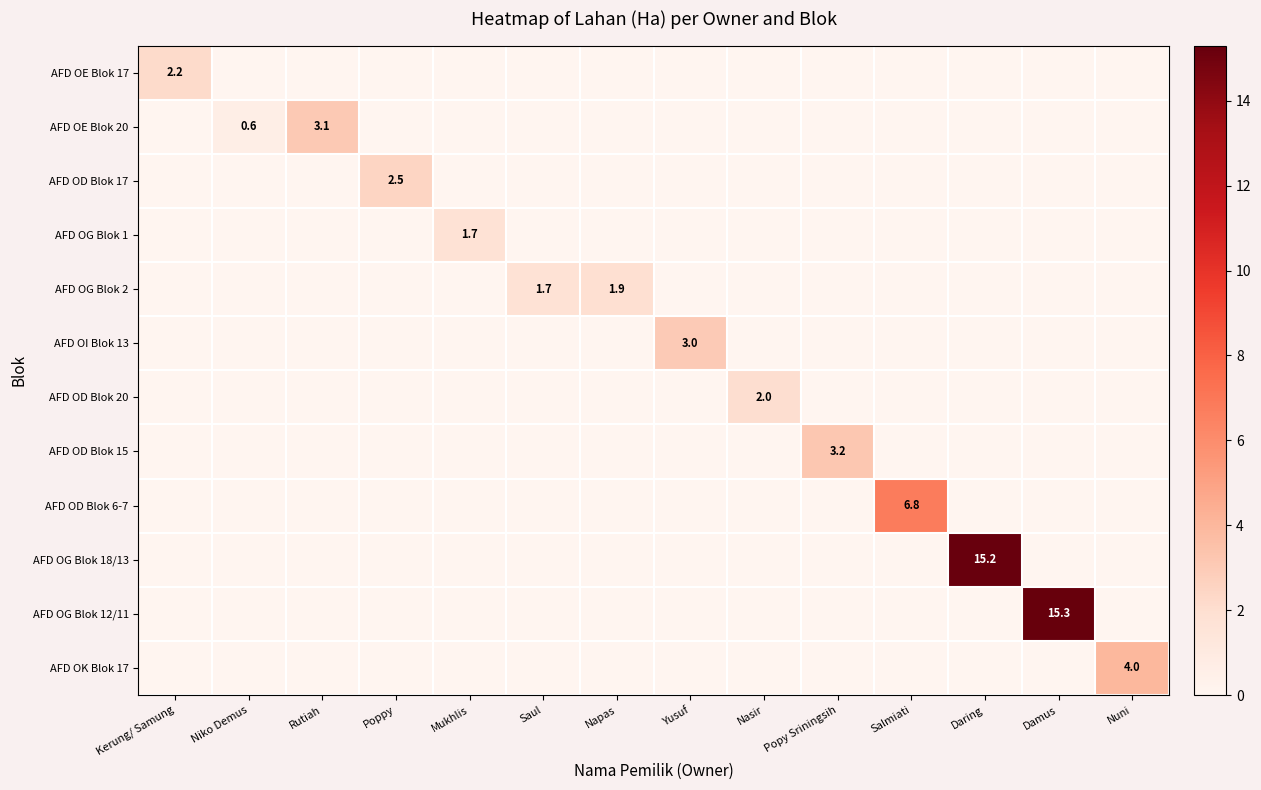

Is the value of AFD OD Blok 17 at Nuni greater than the value of AFD OE Blok 20 at Nuni?

No